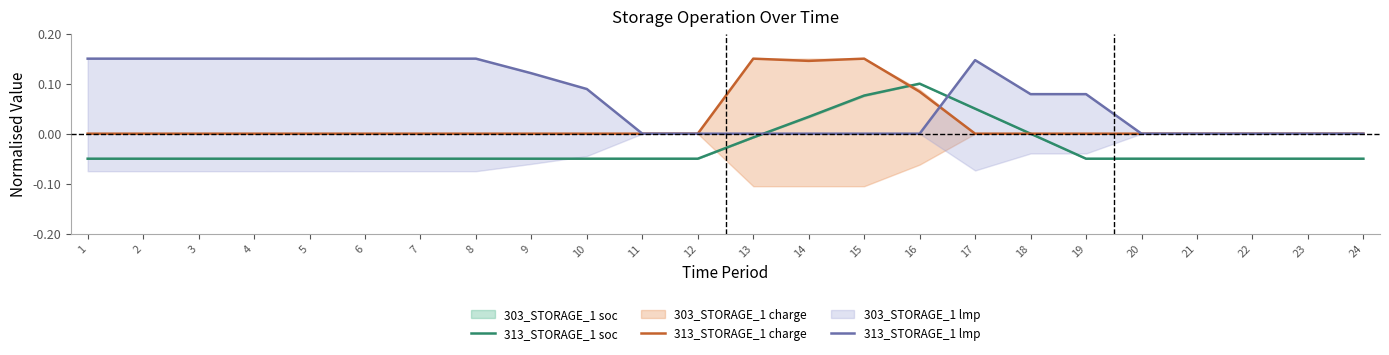

Which series has the widest spread of values?

313_STORAGE_1 soc